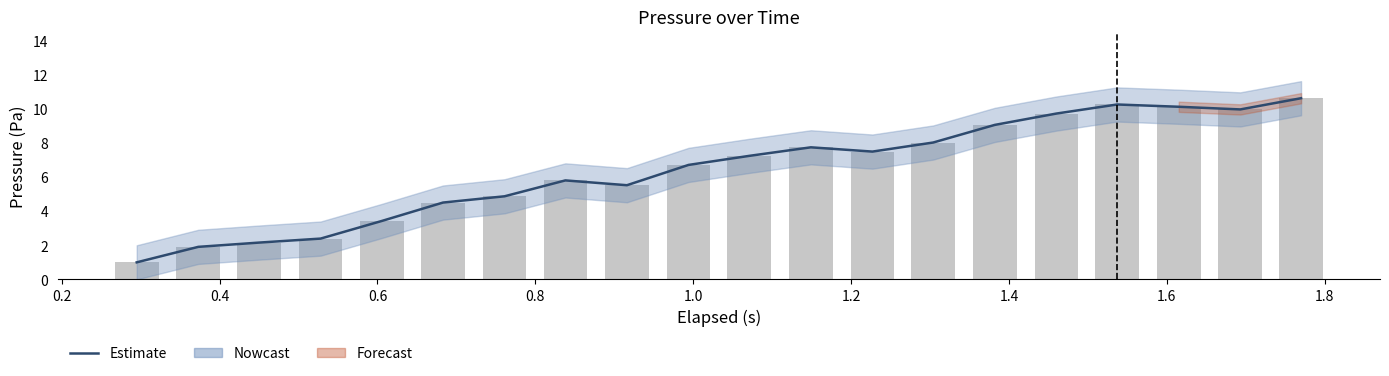

True or false: Estimate has a value of 3.1 at 1.6.

False